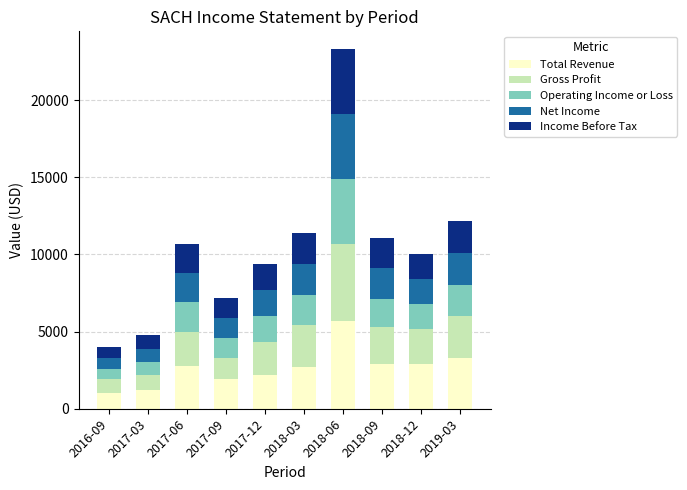

How many distinct data groups are displayed?

5